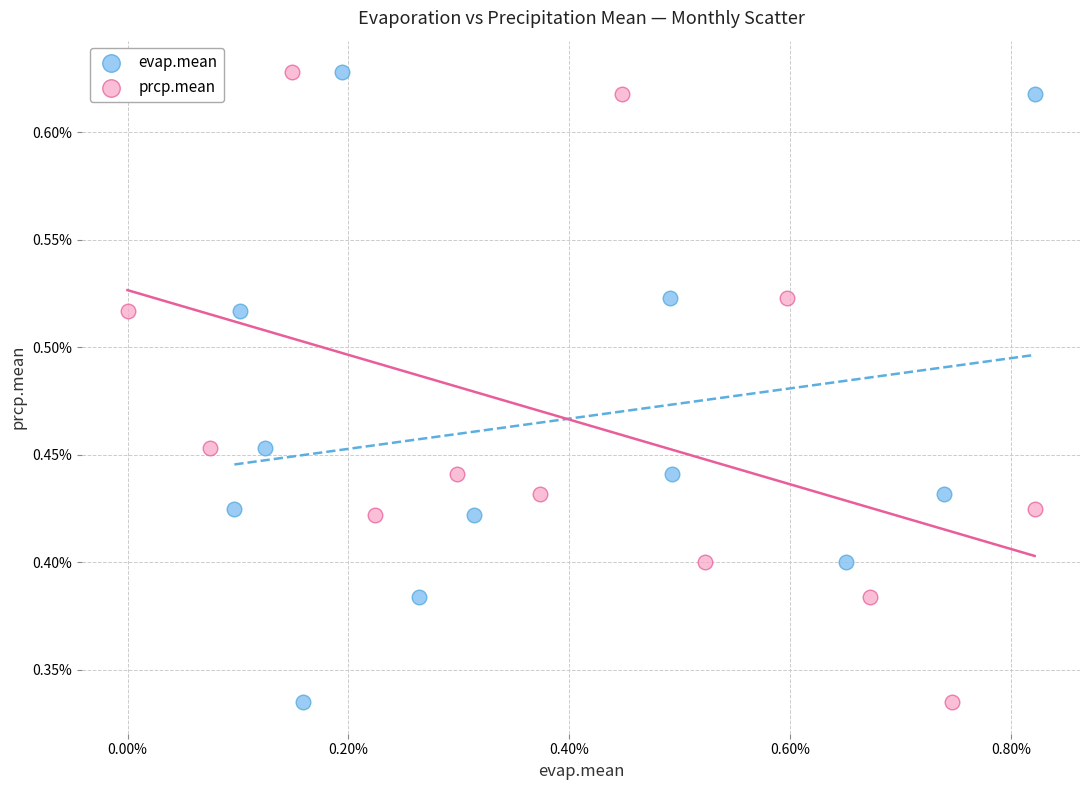

What are all the series names shown in the legend?

evap.mean, prcp.mean